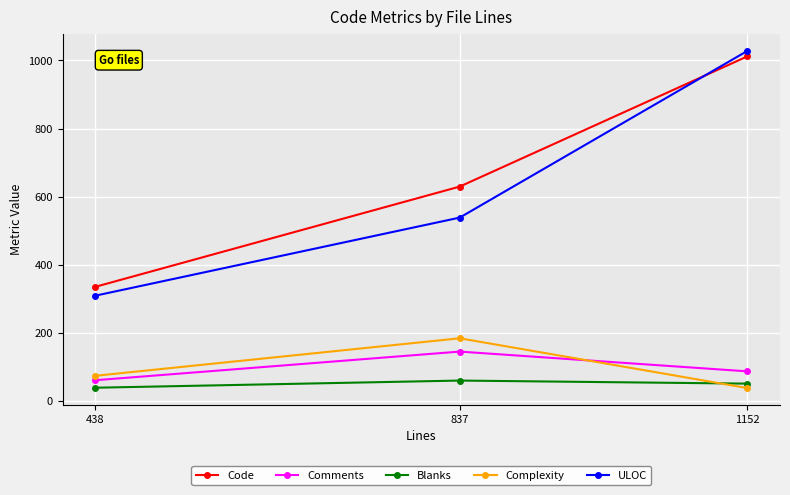

What is the sum of all Blanks values?

153